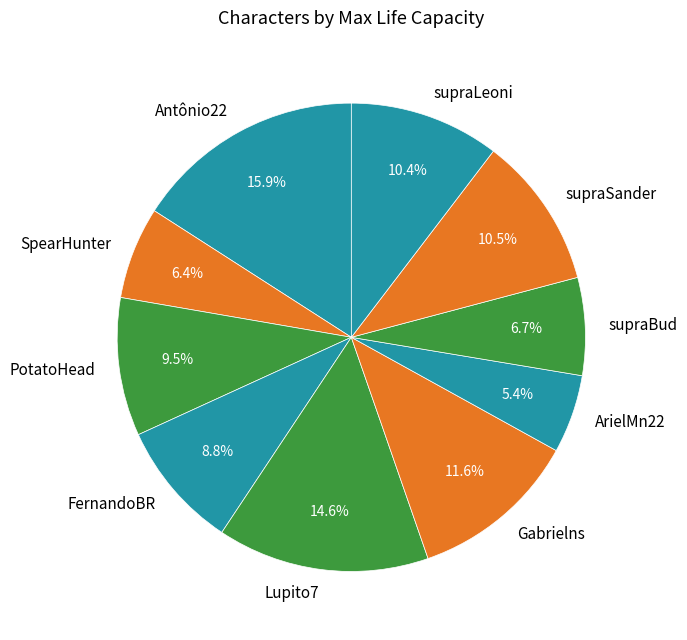

Is there a majority slice in this chart?

No